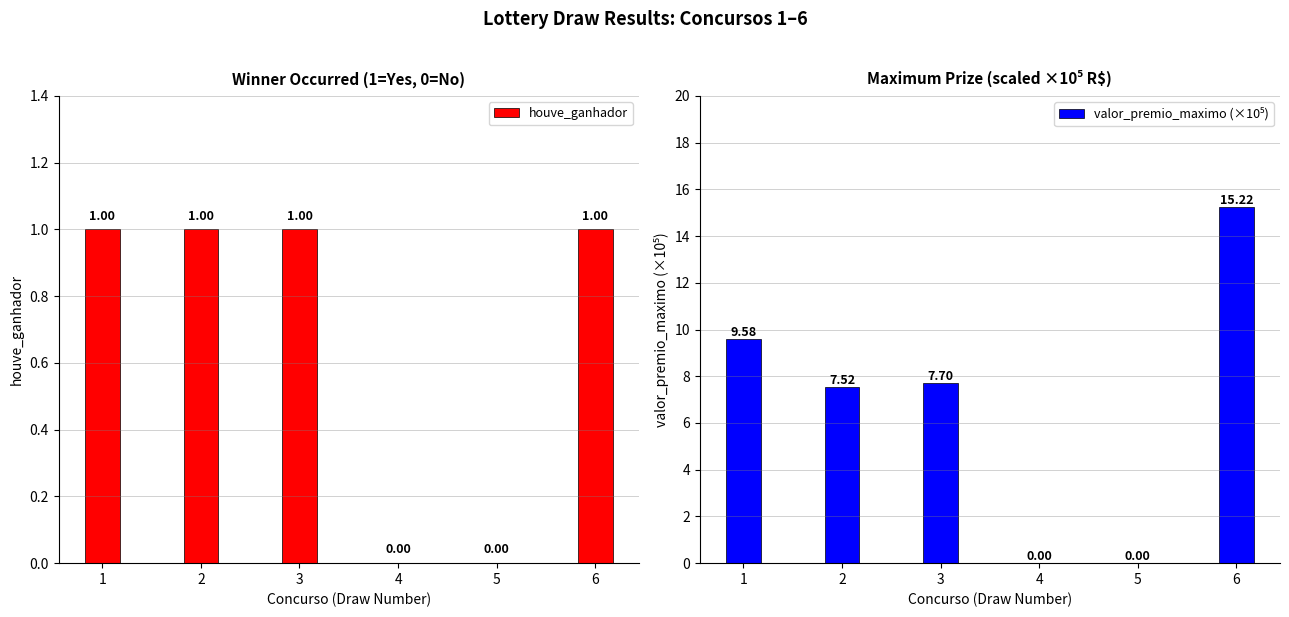

Rank the series at 6 from lowest to highest value.

houve_ganhador, valor_premio_maximo (×10⁵)